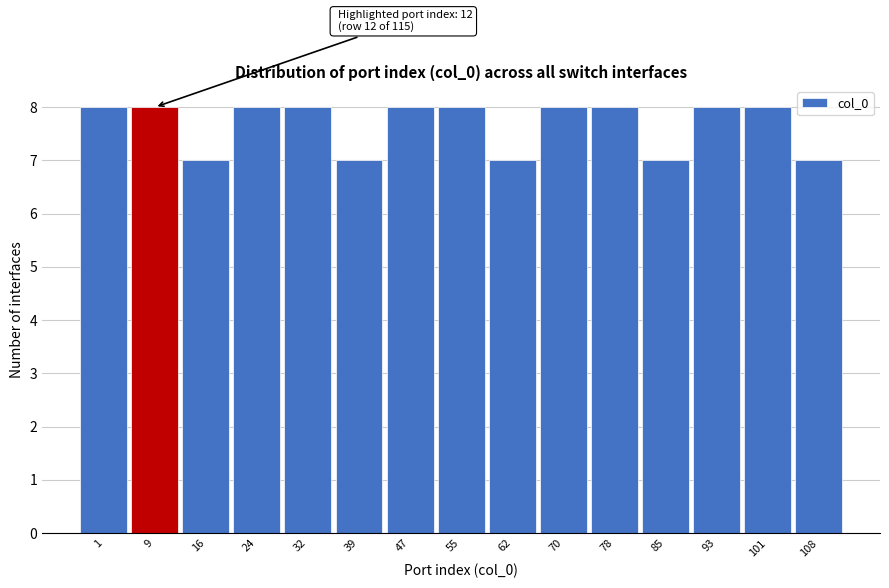

Reading left to right, extract all data points from this chart.

8	8	7	8	8	7	8	8	7	8	8	7	8	8	7